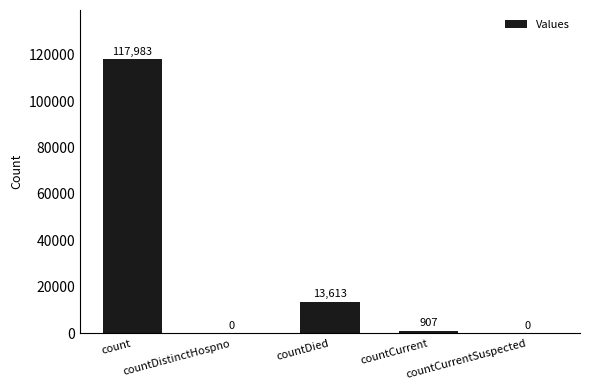

Where does the data first go above 907?

count